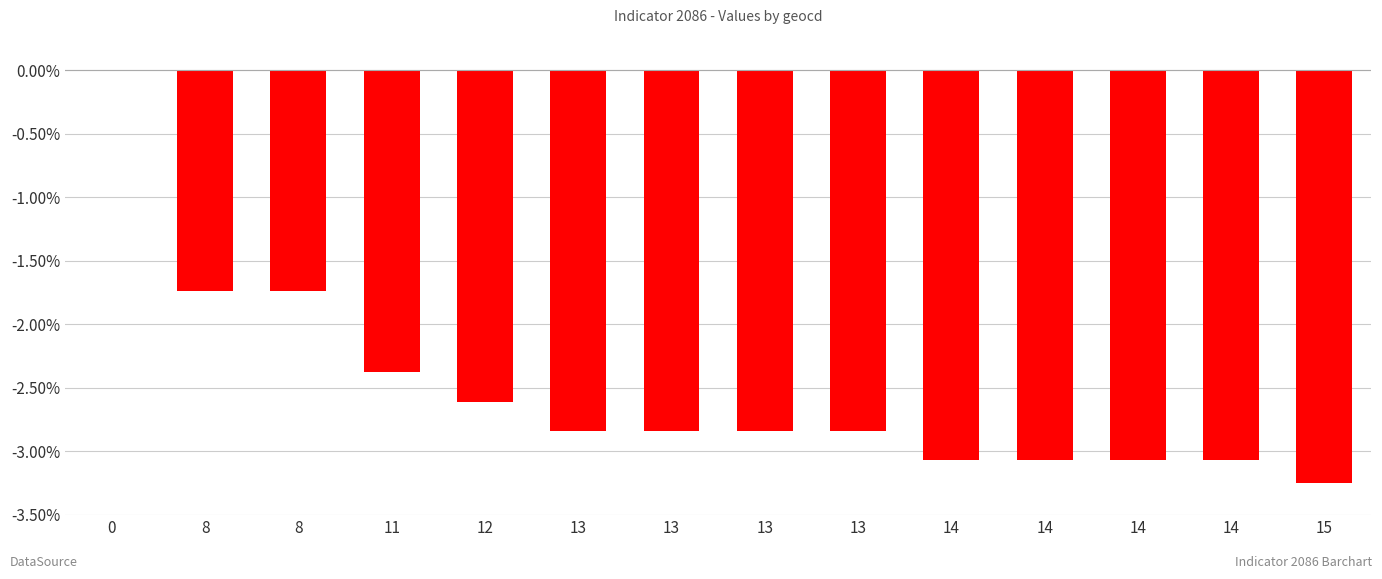

What is the difference between the values at 12 and 14?

0.5